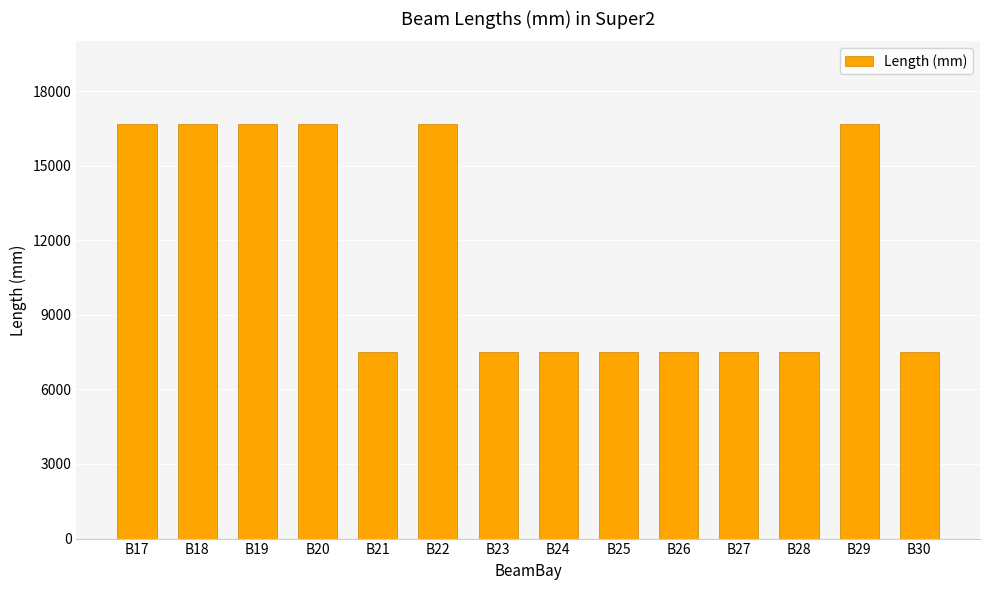

Approximately how many times larger is the value at B28 compared to B21?

1.0